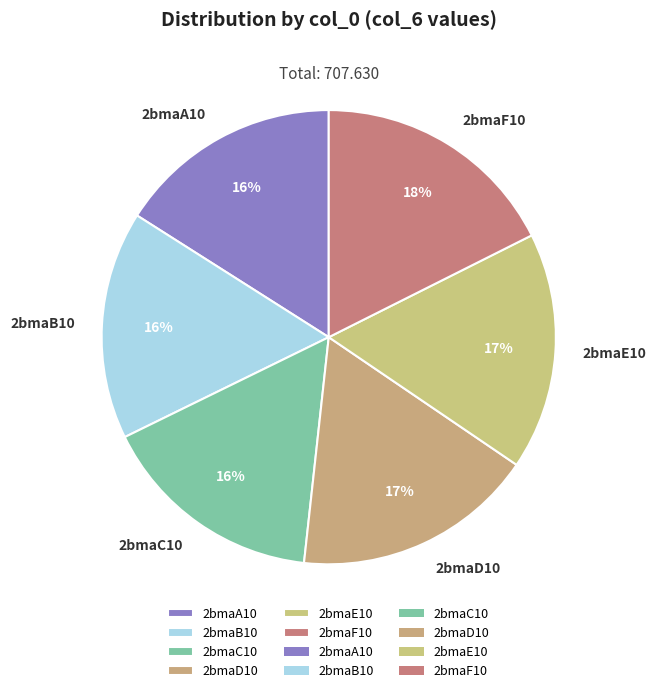

Does any single category account for the majority?

No